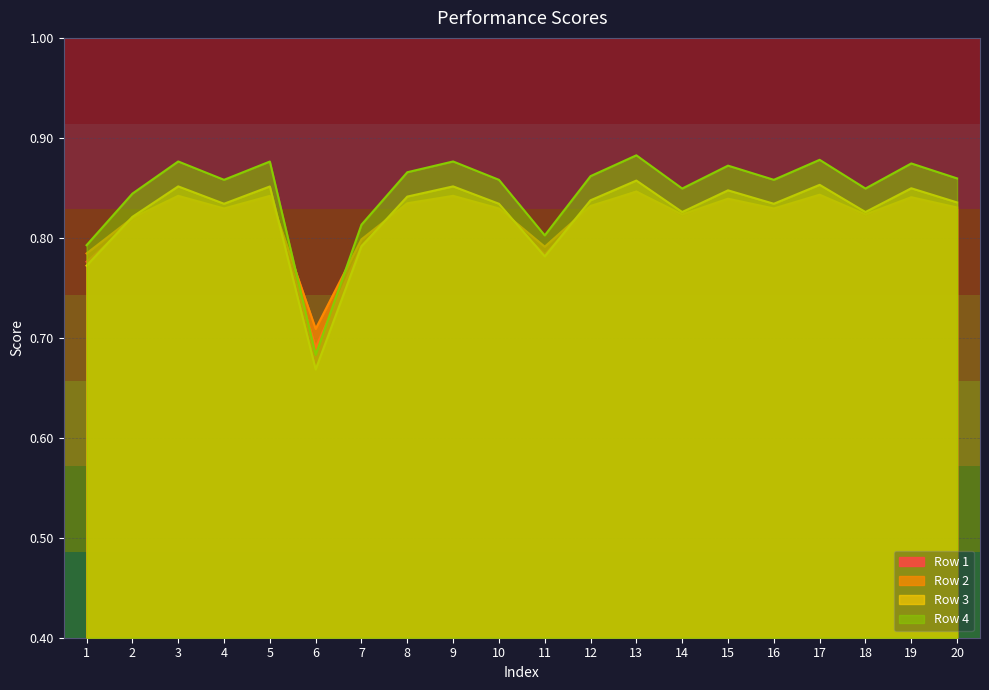

What is the difference between the maximum and minimum values in the Row 1 series?

0.2